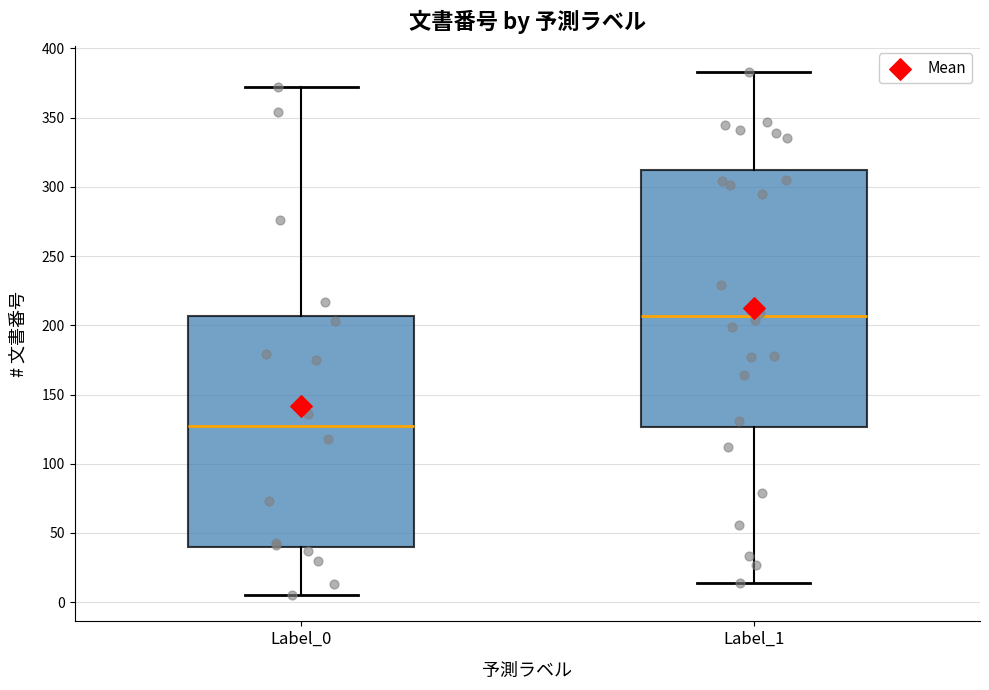

Reading left to right, read every box against the y-axis: the position of its median line, the range the box covers, and the ends of its whiskers. The values are not printed on the chart, so give them approximately, as read against the axis.

Label_0: median 125, box 40 to 205, whiskers 5 to 370
Label_1: median 205, box 125 to 315, whiskers 15 to 385